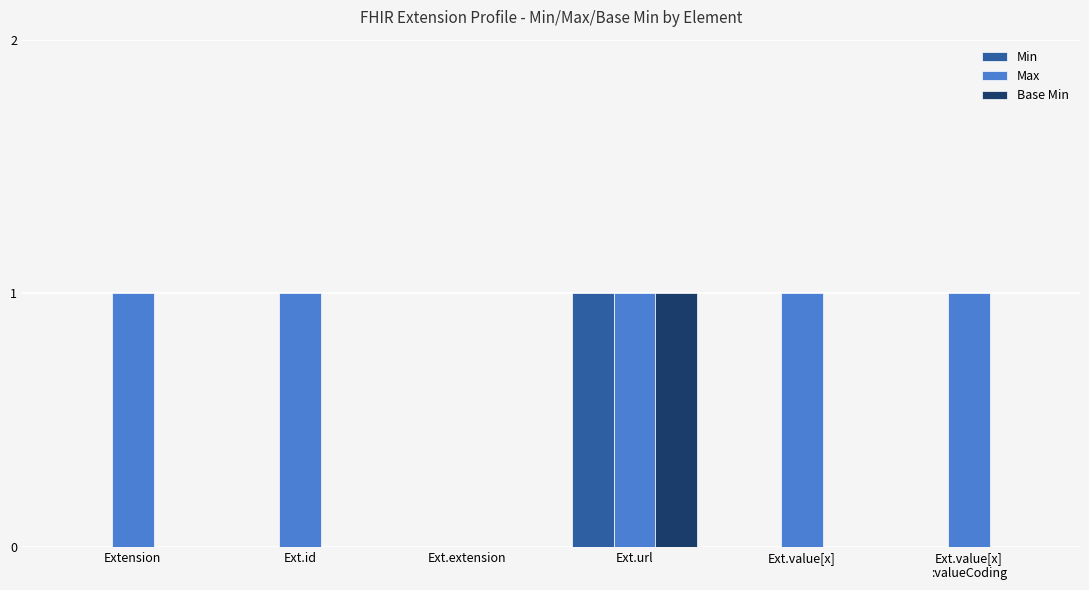

How many distinct data groups are displayed?

3